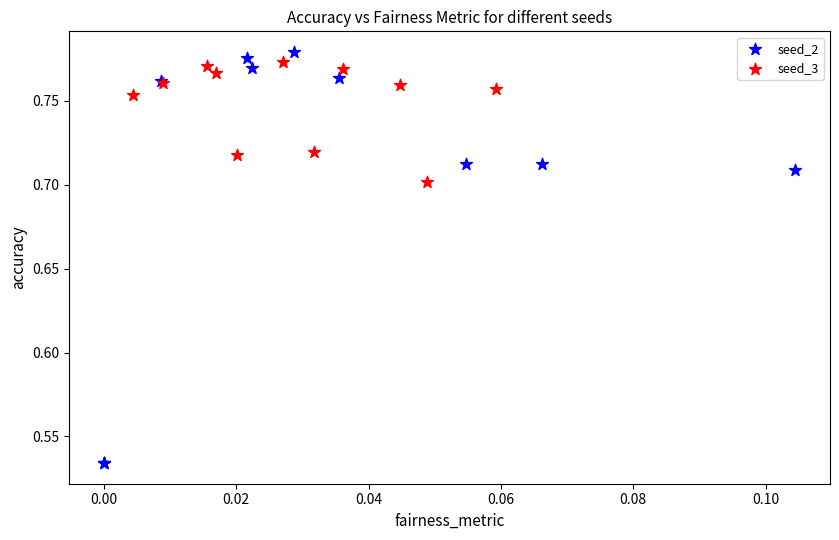

Which series has the largest Y range (max minus min)?

seed_2